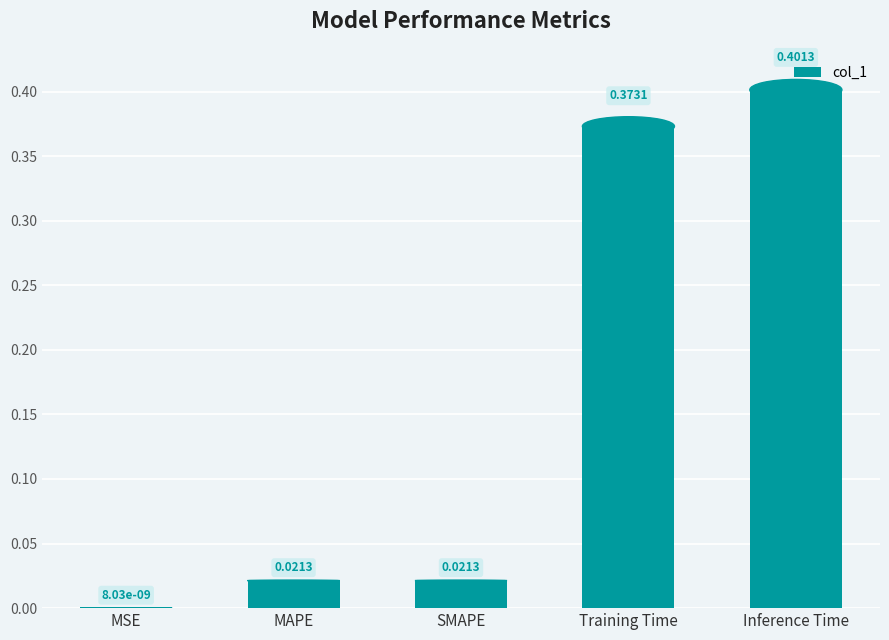

How many series are shown in this chart?

1